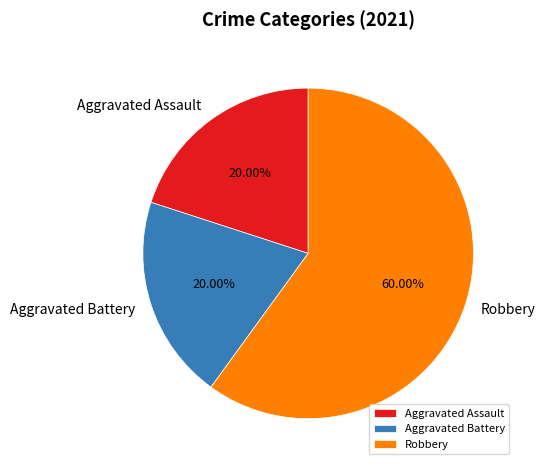

What percentage is the Aggravated Assault slice, to the nearest percent?

20%